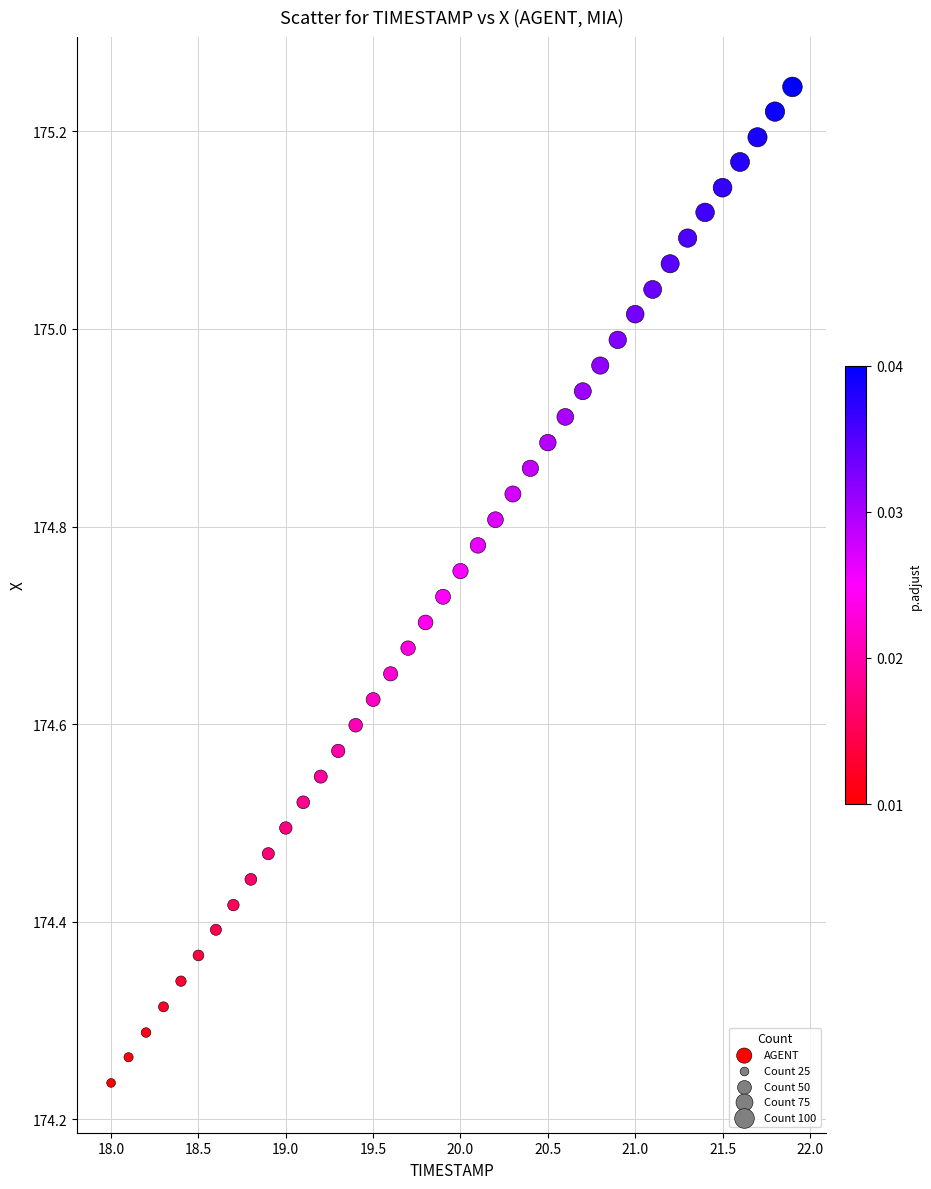

What is the range of X values (max minus min)?

3.9